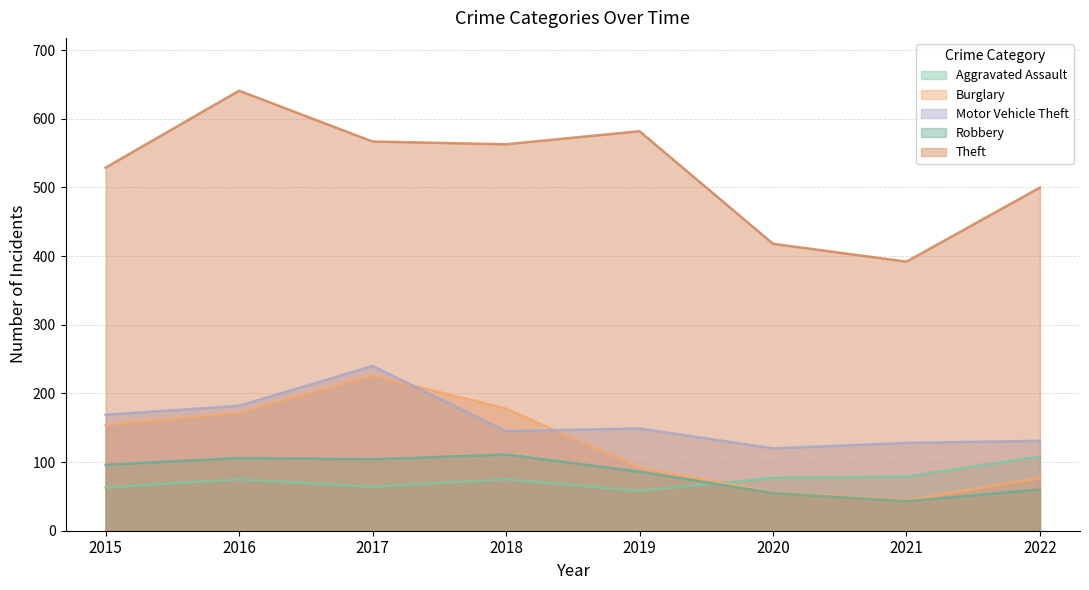

How many series are shown in this chart?

5